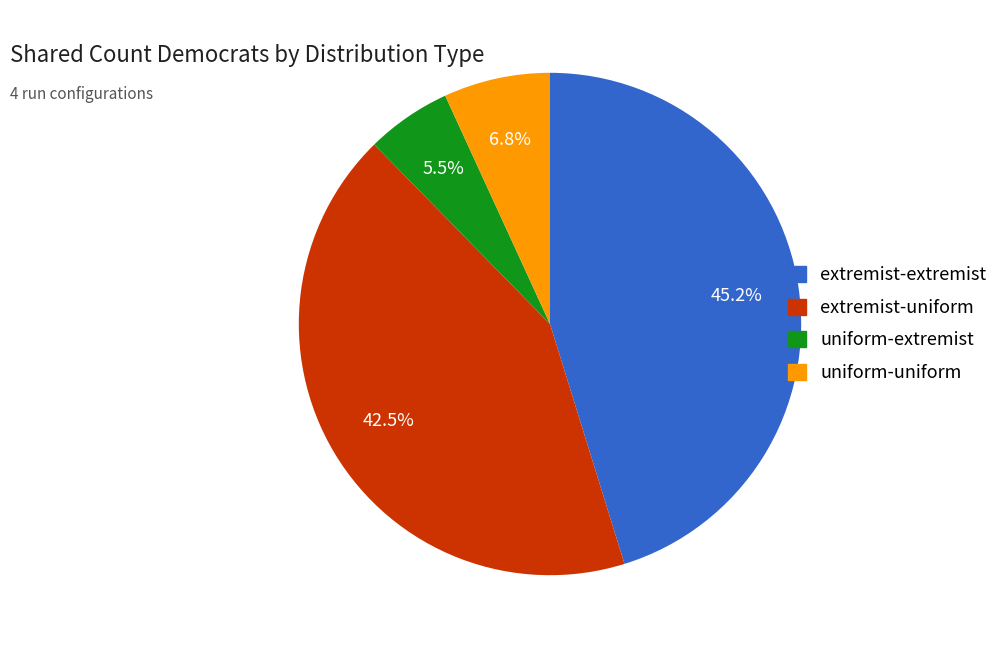

Rank the categories by value from lowest to highest.

uniform-extremist, uniform-uniform, extremist-uniform, extremist-extremist